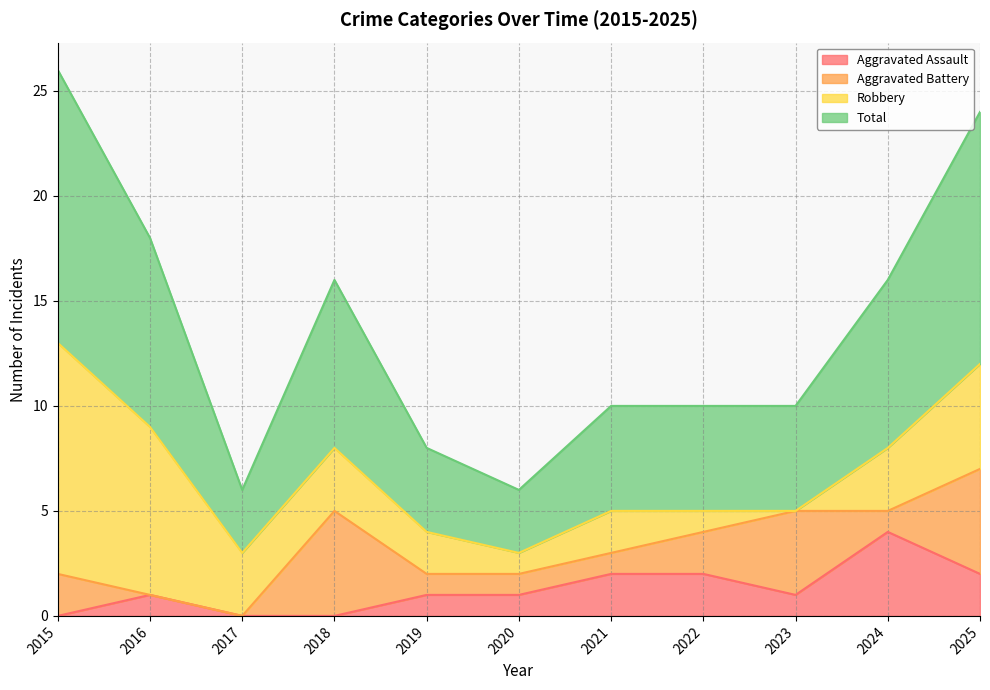

Which category has the highest value in the Aggravated Assault series?

2024